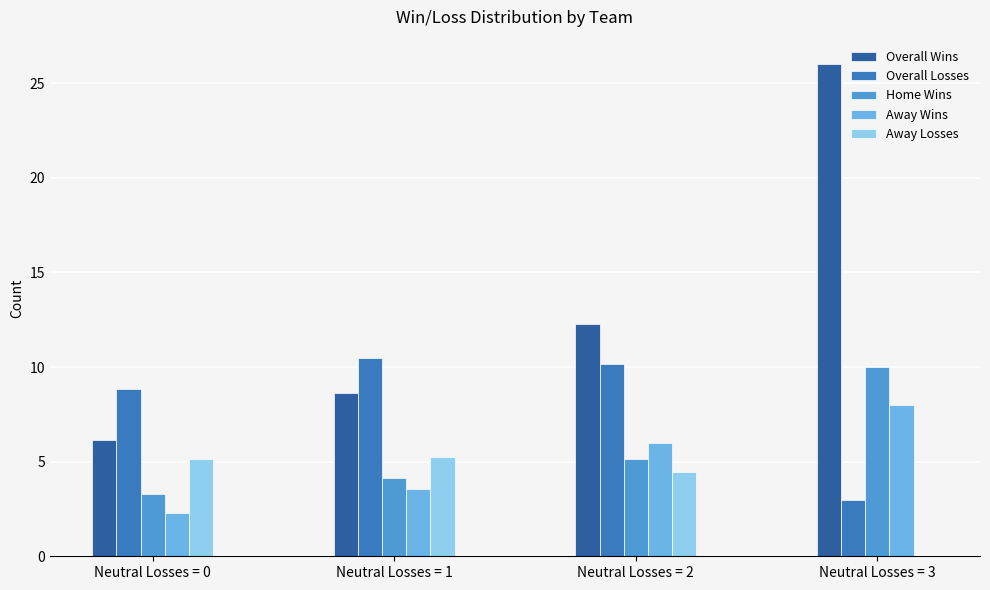

Is the value of Overall Wins at Neutral Losses = 0 greater than the value of Away Losses at Neutral Losses = 3?

Yes